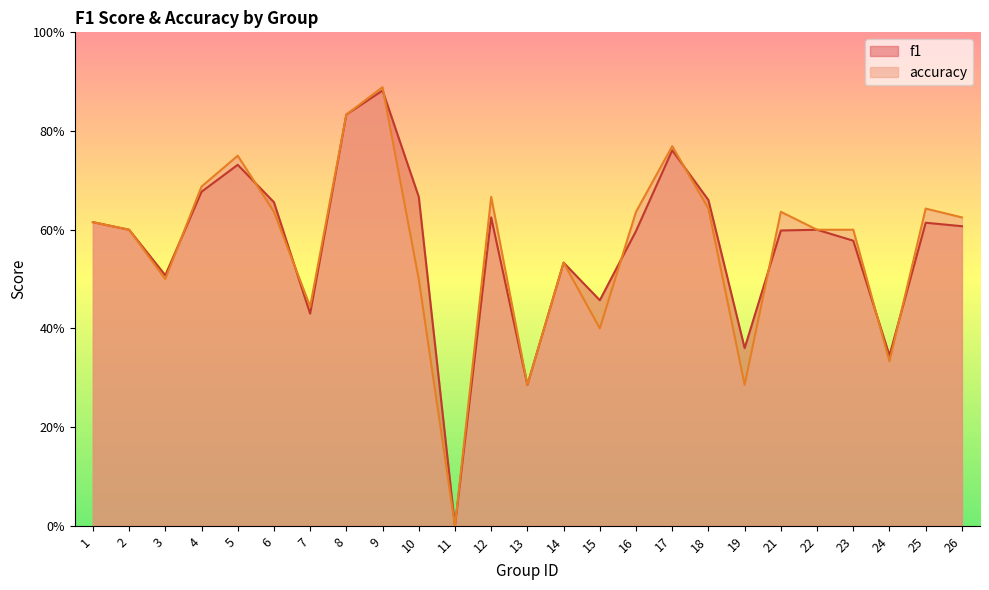

What is the approximate value of f1 at 8?

0.8